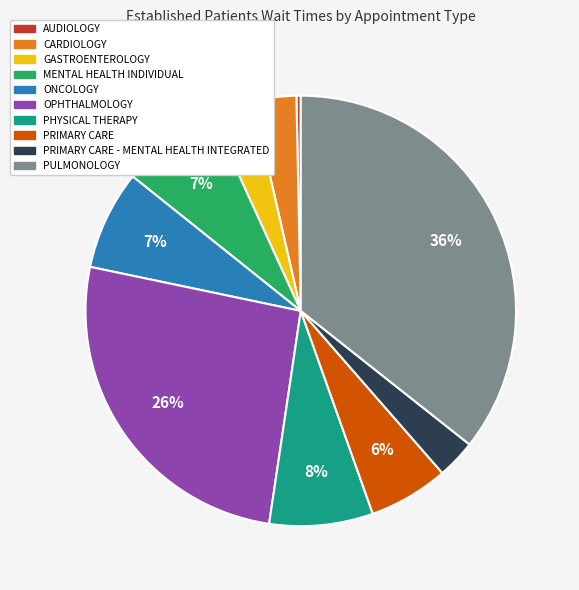

To the nearest percent, what is the average slice percentage?

10%